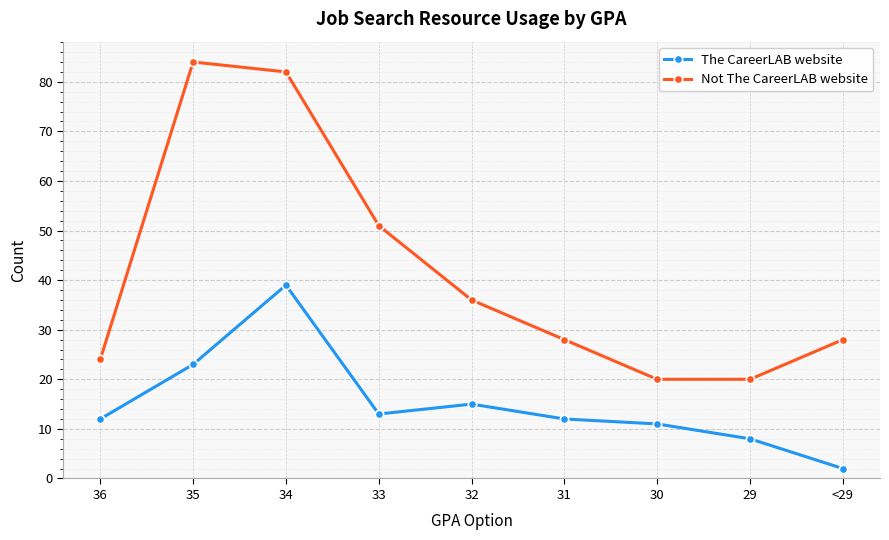

At which label does Not The CareerLAB website reach its peak?

35